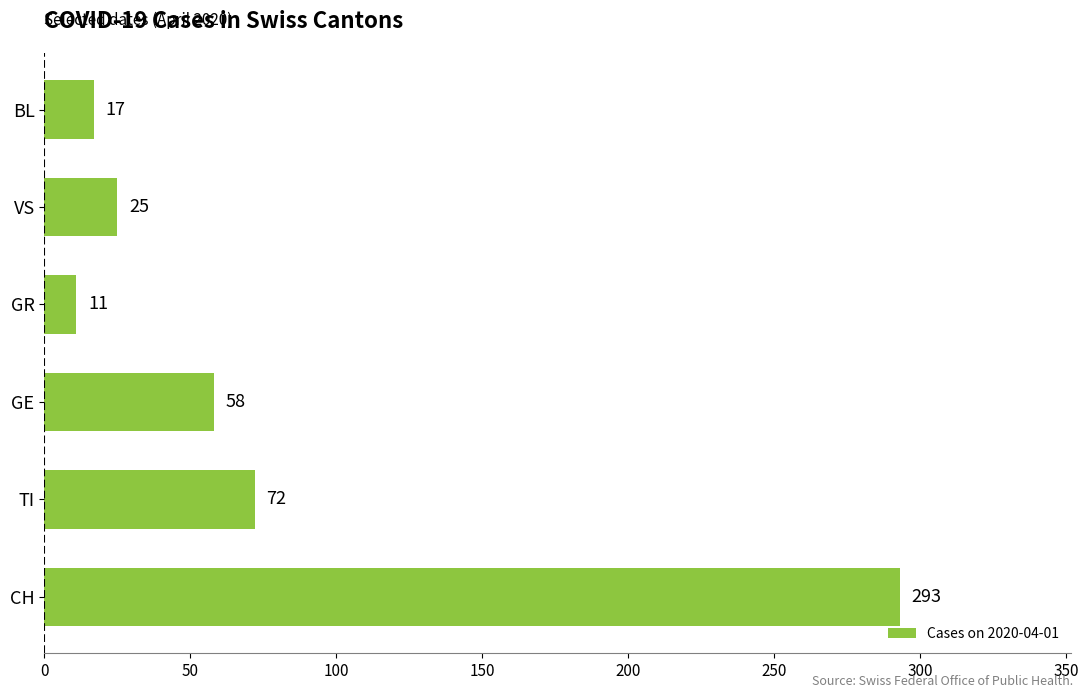

What is the sum of all values?

476